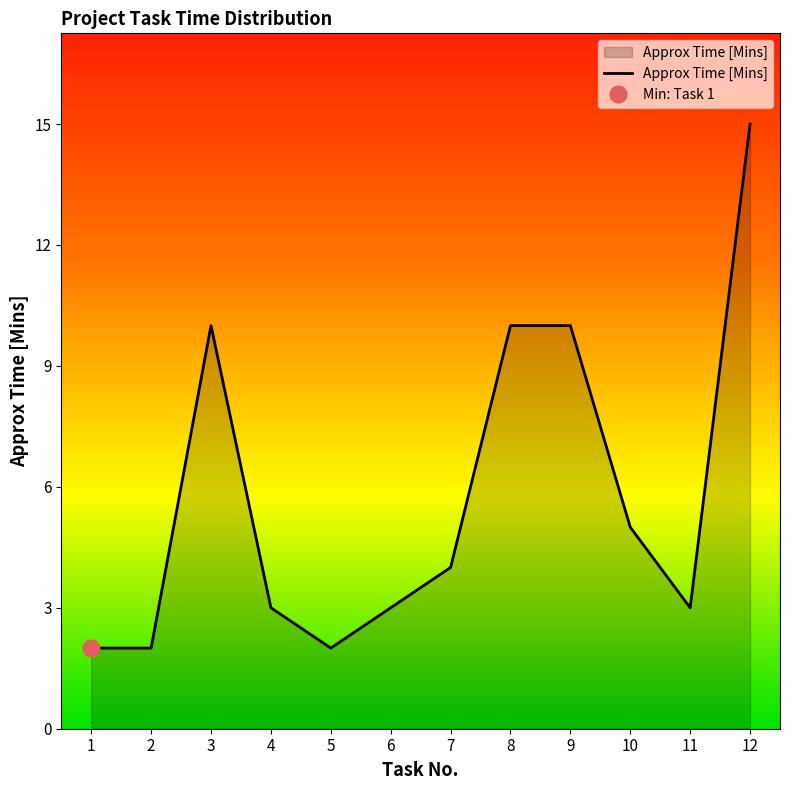

How many lines are shown in the chart?

1